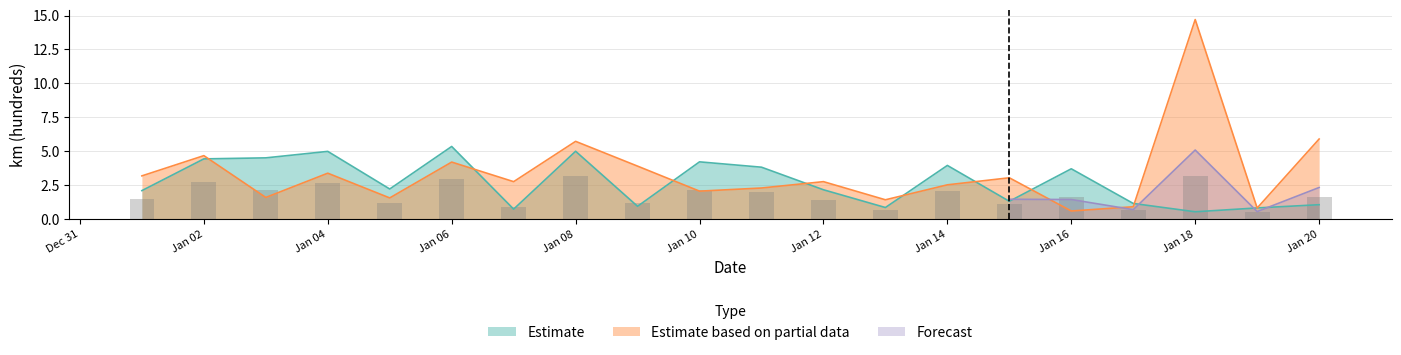

The value of Estimate based on partial data at Jan 12 is 4.5. True or false?

False